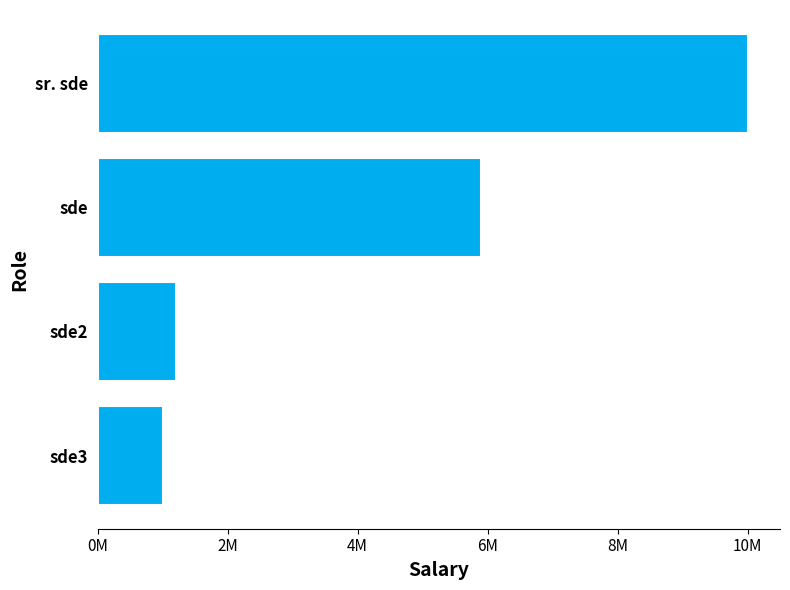

Does the chart contain any negative values?

No